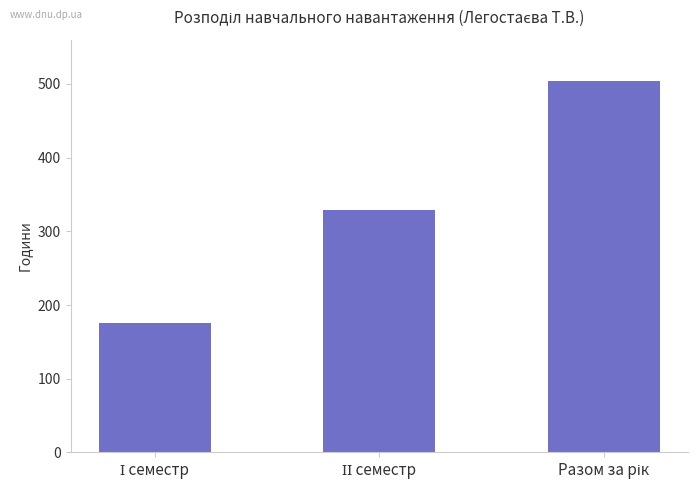

What is the difference between the maximum and minimum values?

329